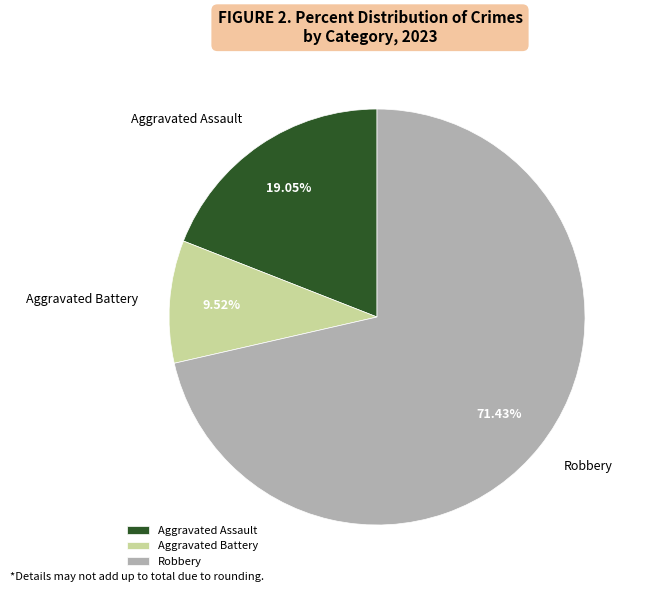

To the nearest percent, what portion does Aggravated Battery represent?

10%